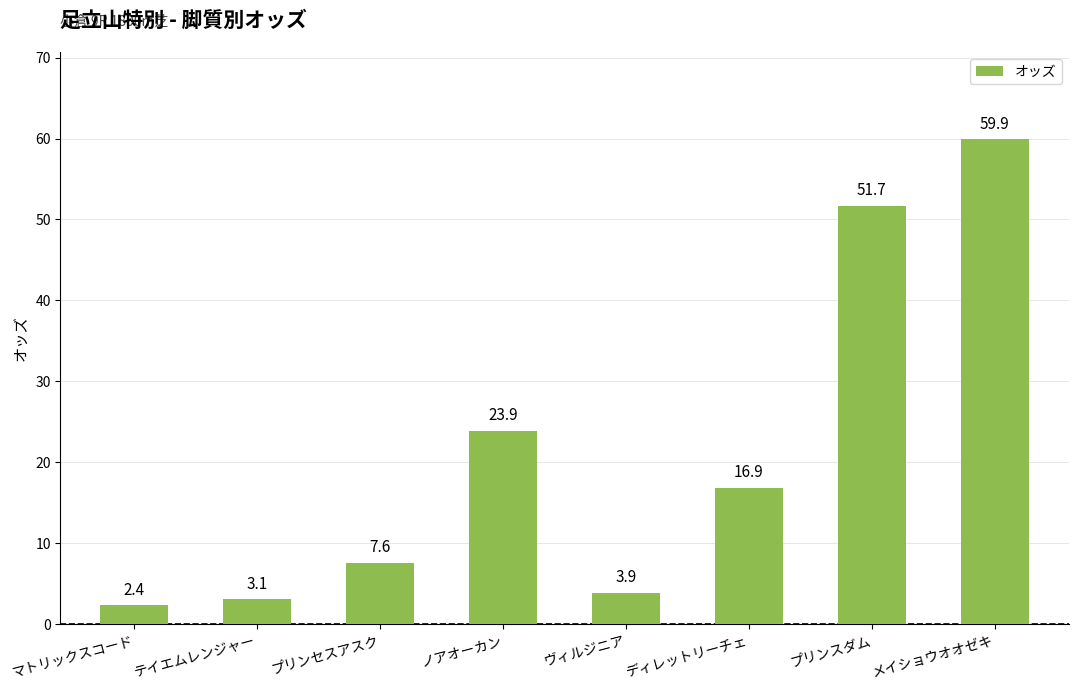

How many bars are there in total?

8